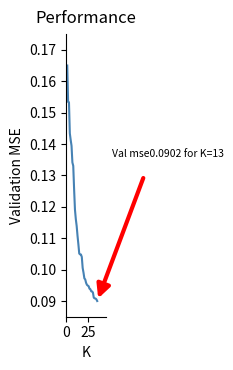

How many lines are shown in the chart?

1